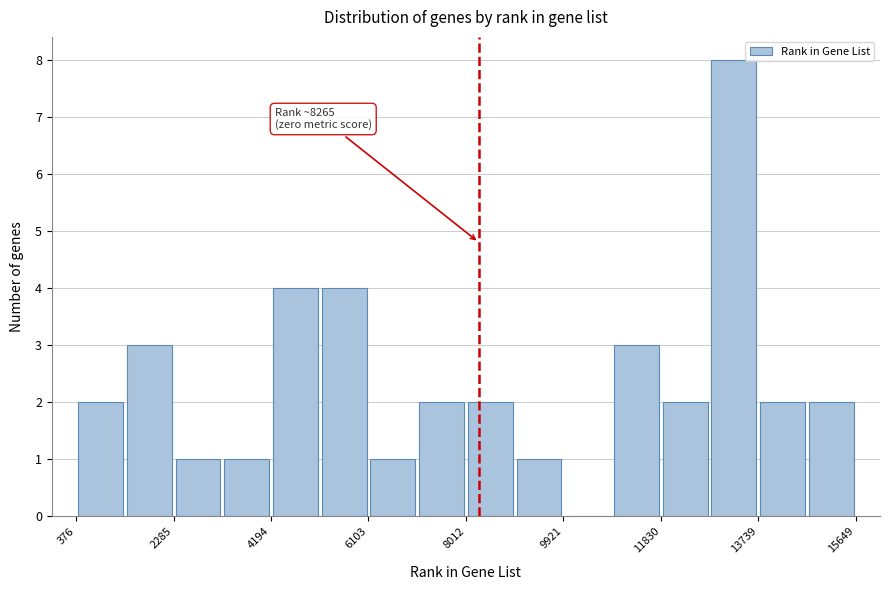

Which range on the x-axis has the tallest bar?

12800 to 13800